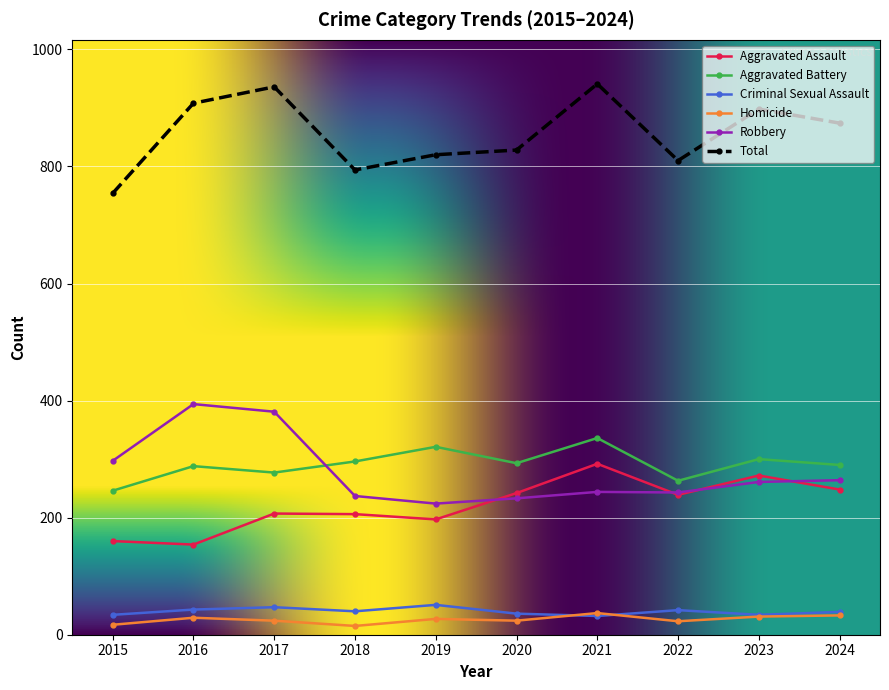

What is the spread (max minus min) of values at 2022?

787